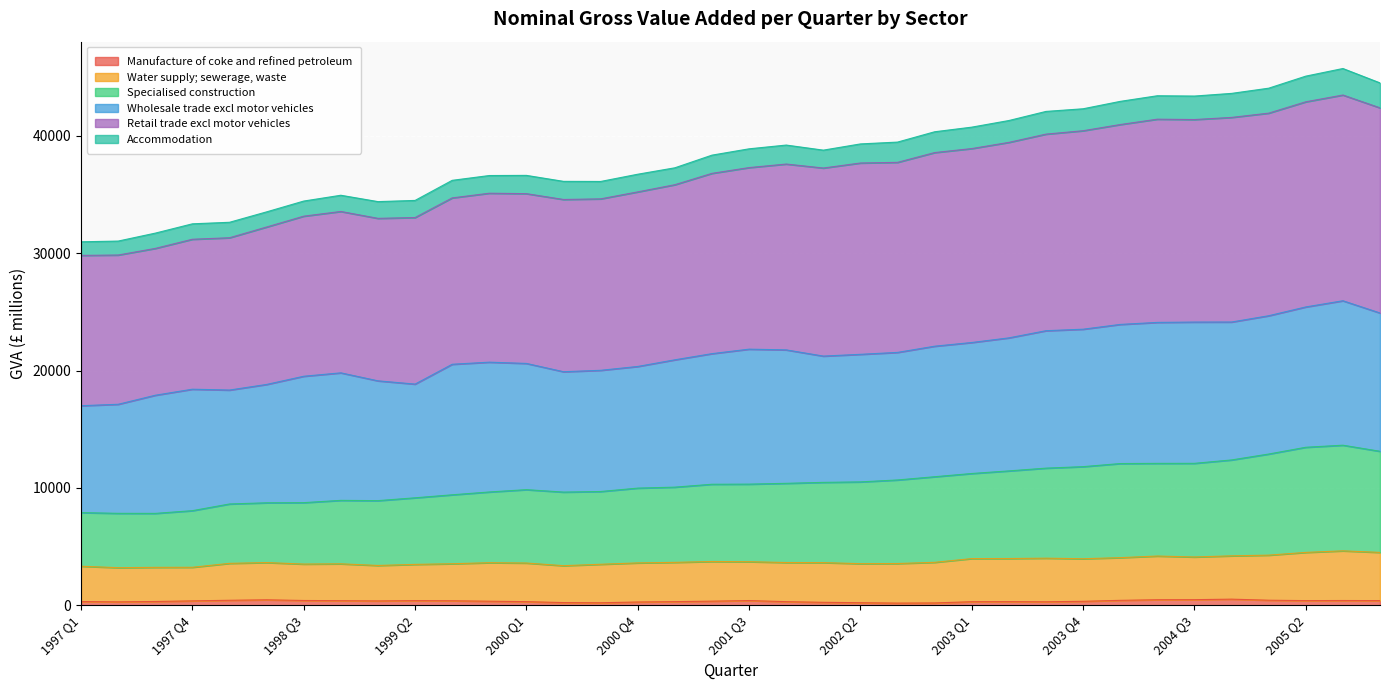

What are all the series names shown in the legend?

Manufacture of coke and refined petroleum, Water supply; sewerage, waste, Specialised construction, Wholesale trade excl motor vehicles, Retail trade excl motor vehicles, Accommodation